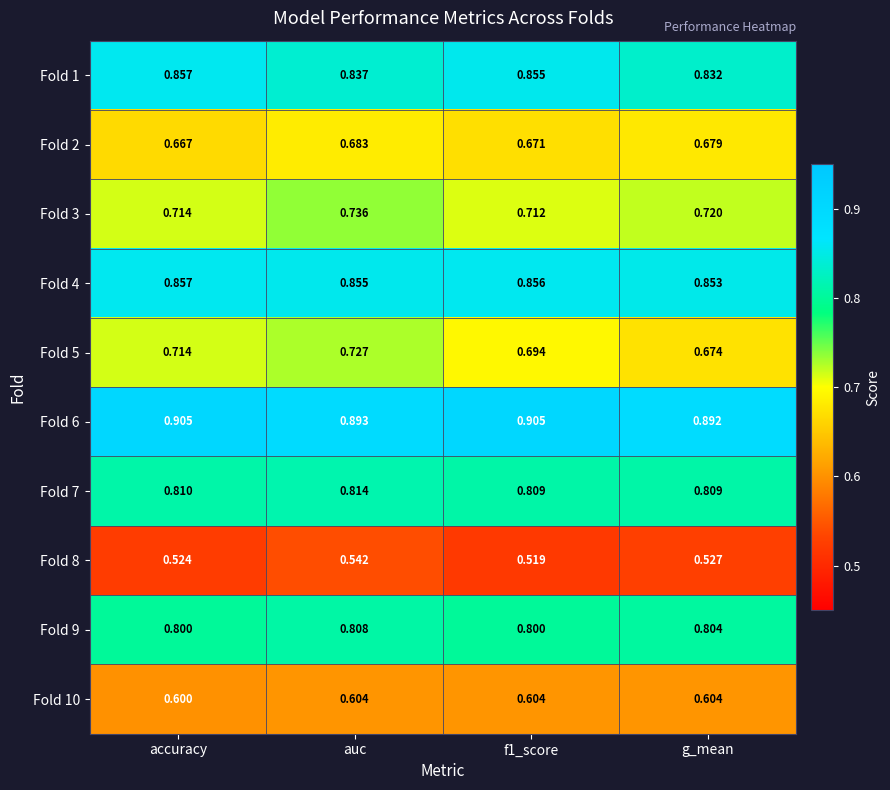

Count the number of data series in this chart.

10